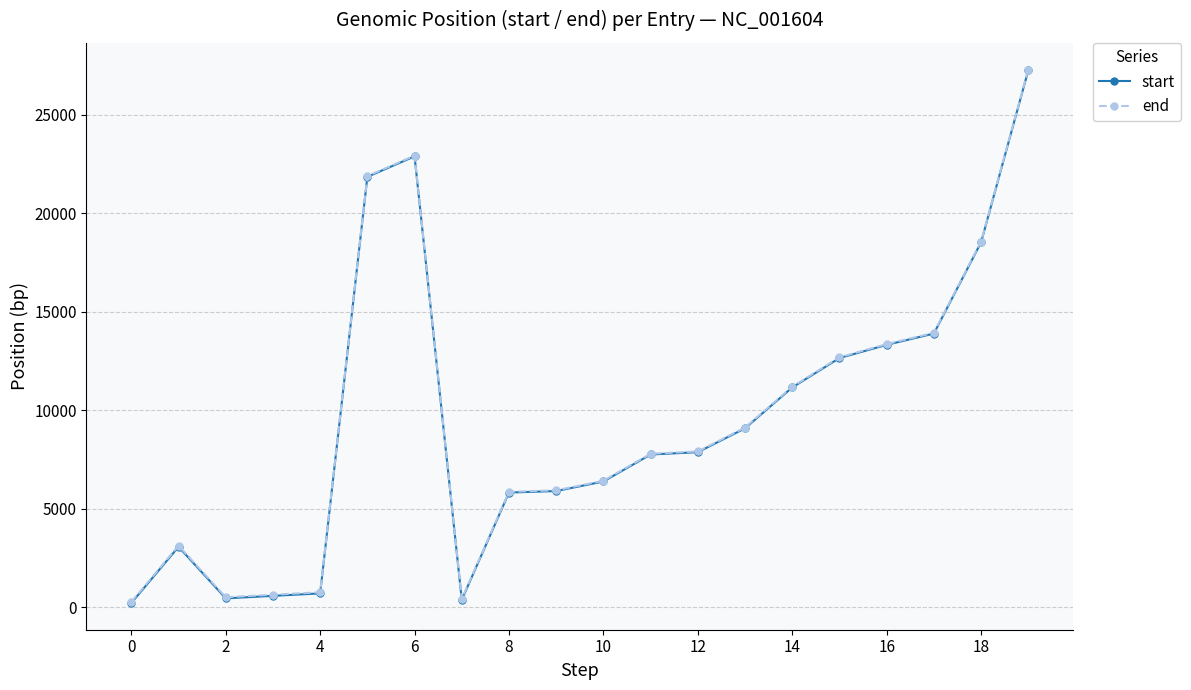

In start, how many points are lower than both neighbors (excluding endpoints)?

2